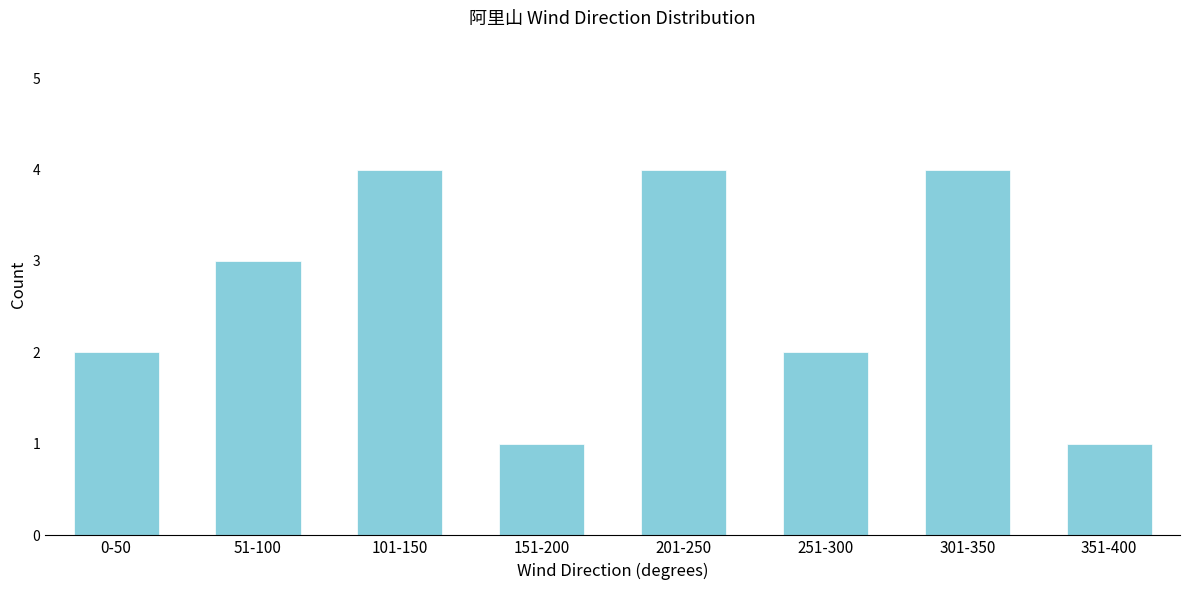

Reading left to right, list all the values displayed in this chart.

0-50=2	51-100=3	101-150=4	151-200=1	201-250=4	251-300=2	301-350=4	351-400=1